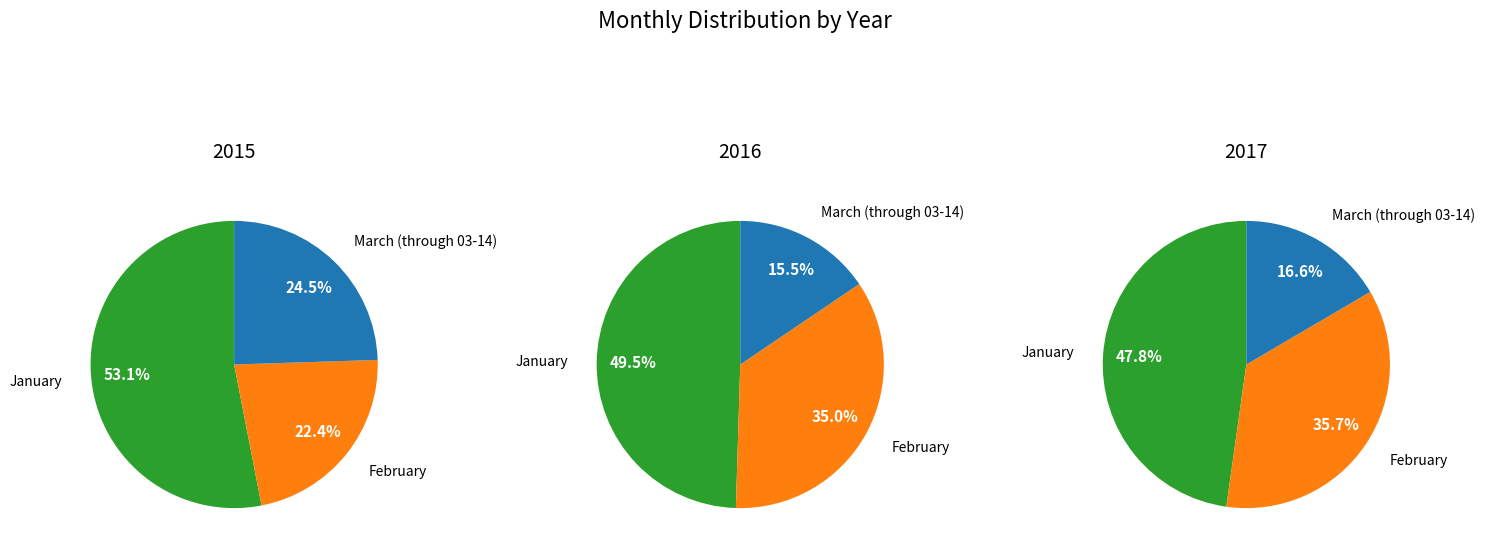

True or false: January accounts for 56% of the total.

False